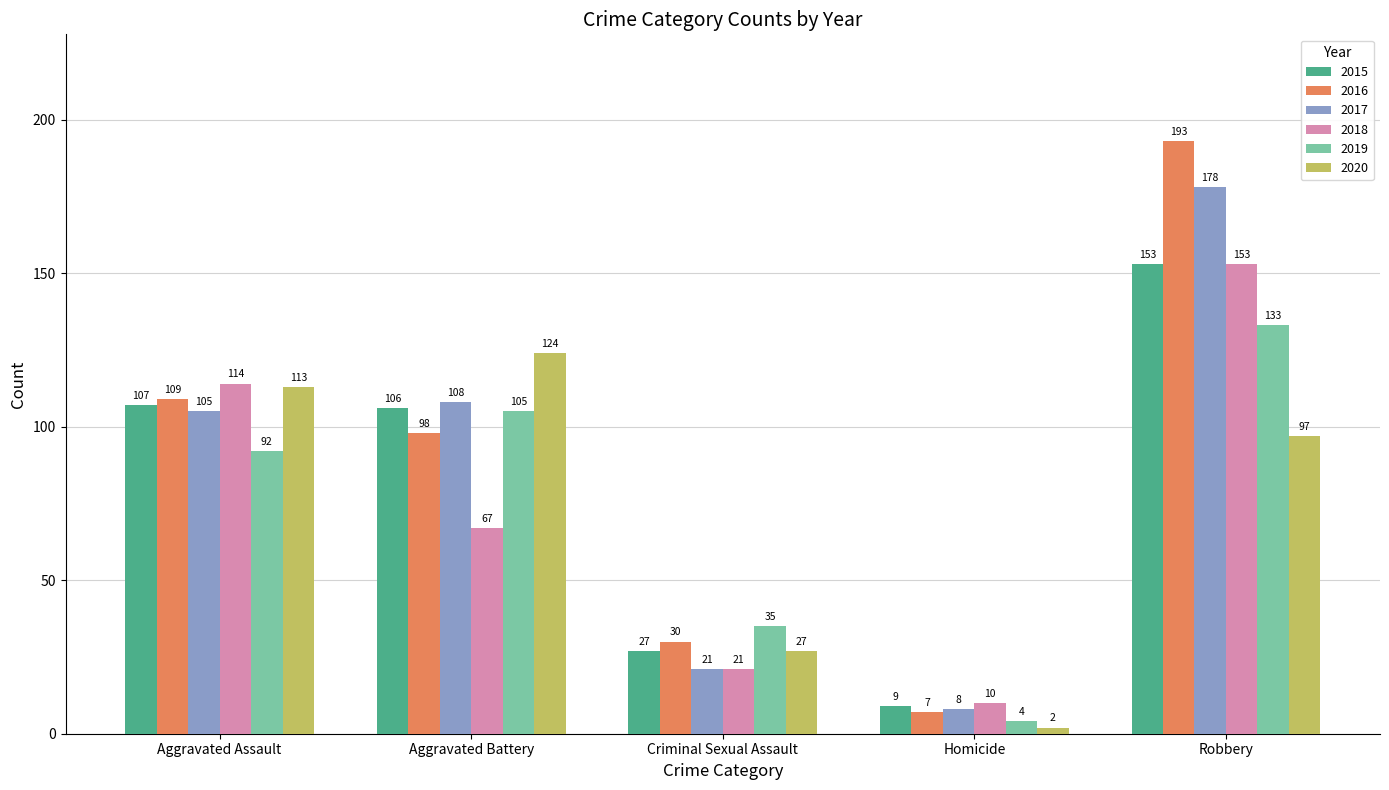

Reading right to left, what are all the values shown in this chart?

2015: Robbery=153	Homicide=9	Criminal Sexual Assault=27	Aggravated Battery=106	Aggravated Assault=107
2016: Robbery=193	Homicide=7	Criminal Sexual Assault=30	Aggravated Battery=98	Aggravated Assault=109
2017: Robbery=178	Homicide=8	Criminal Sexual Assault=21	Aggravated Battery=108	Aggravated Assault=105
2018: Robbery=153	Homicide=10	Criminal Sexual Assault=21	Aggravated Battery=67	Aggravated Assault=114
2019: Robbery=133	Homicide=4	Criminal Sexual Assault=35	Aggravated Battery=105	Aggravated Assault=92
2020: Robbery=97	Homicide=2	Criminal Sexual Assault=27	Aggravated Battery=124	Aggravated Assault=113